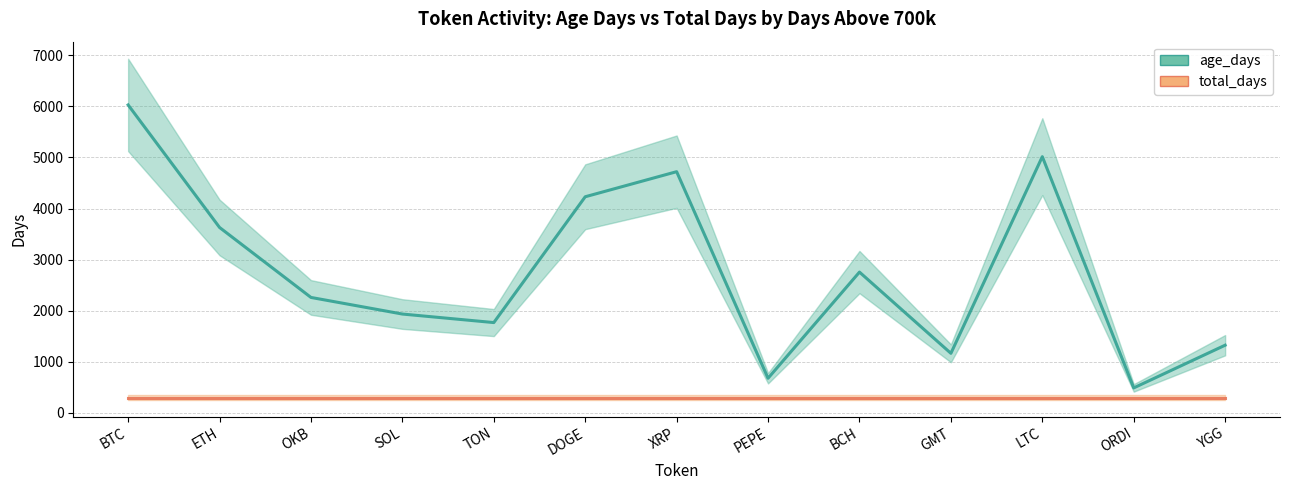

At which category is the sum across all series the highest?

BTC